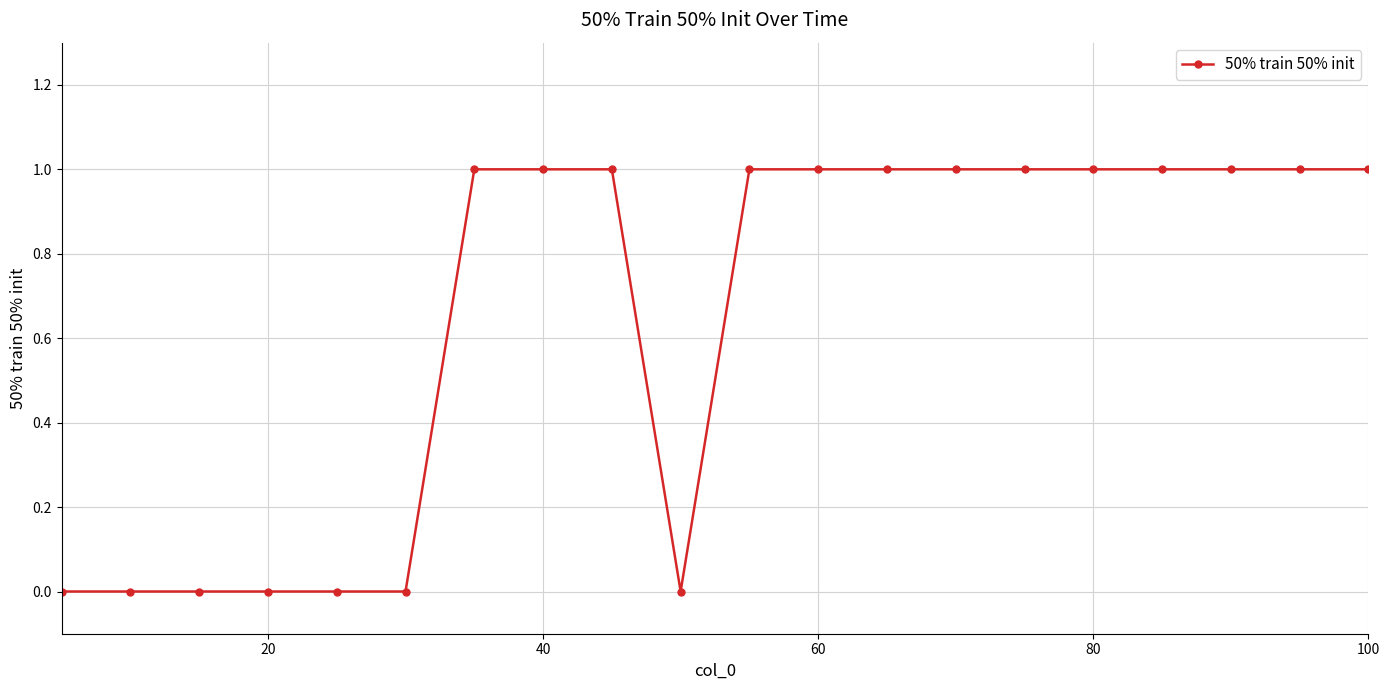

What is the sum of all values?

13